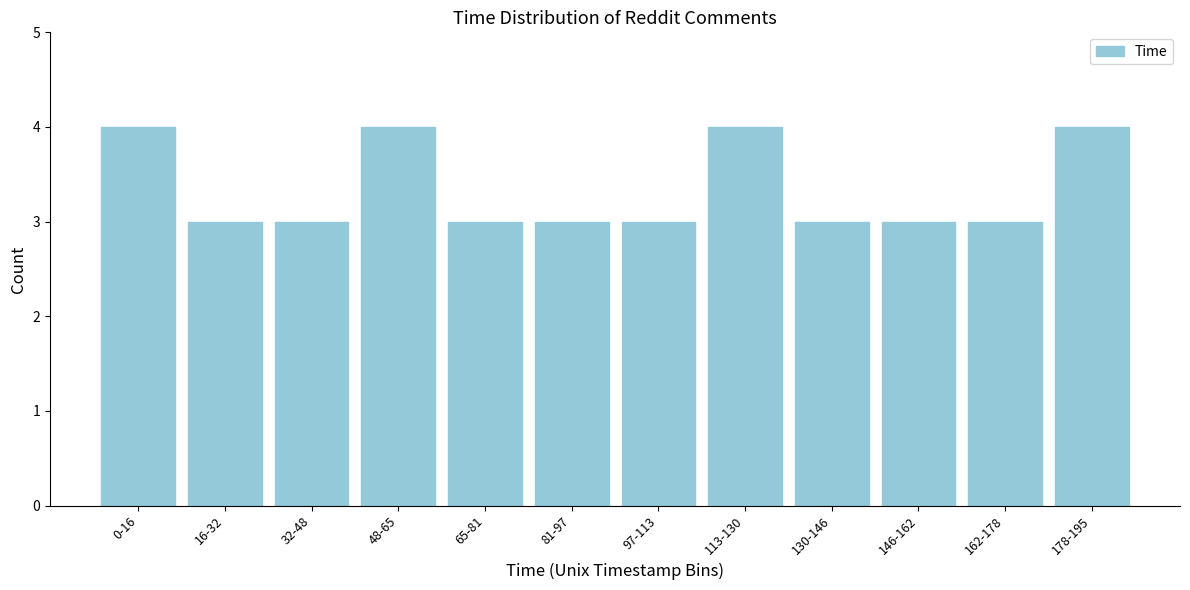

Reading left to right, what are all the values shown in this chart?

0-16=4	16-32=3	32-48=3	48-65=4	65-81=3	81-97=3	97-113=3	113-130=4	130-146=3	146-162=3	162-178=3	178-195=4